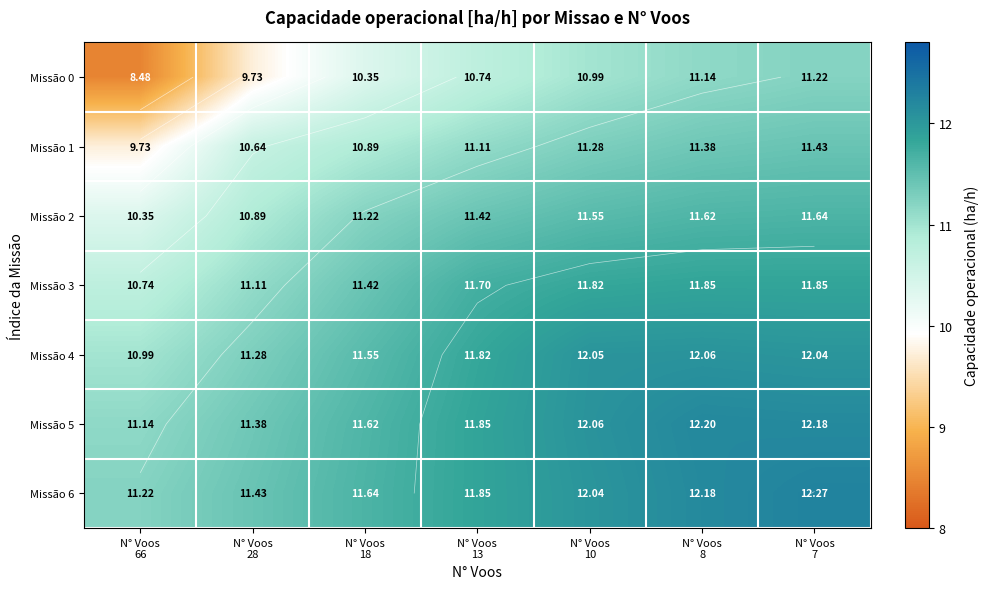

Count the number of categories in the chart.

7